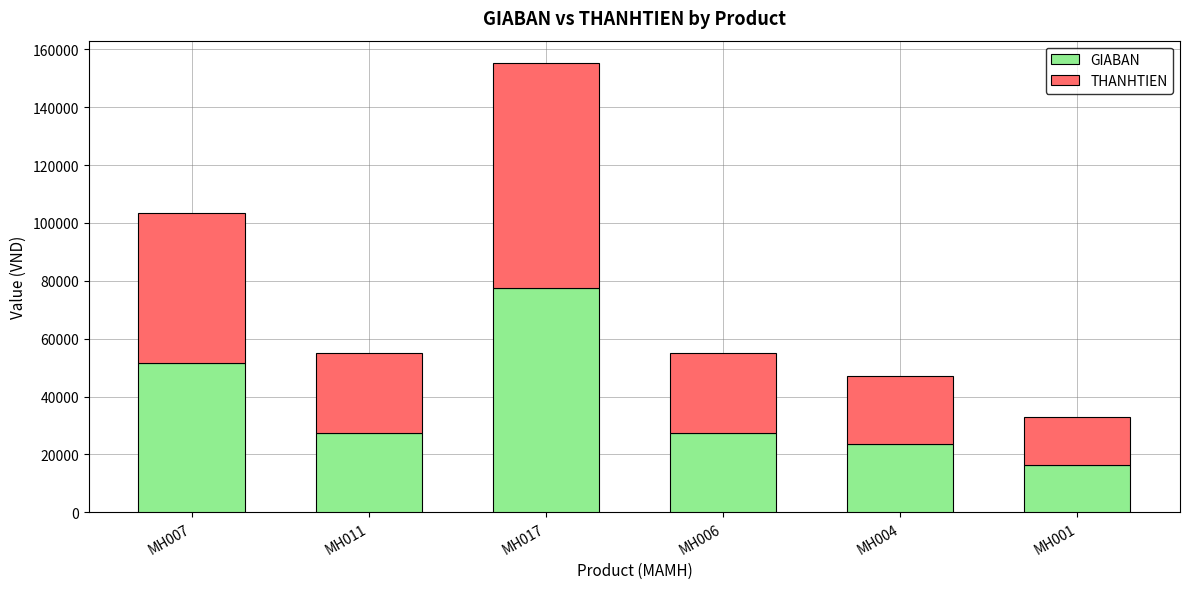

Reading left to right, transcribe the values for GIABAN.

MH007=51700	MH011=27500	MH017=77600	MH006=27500	MH004=23500	MH001=16500